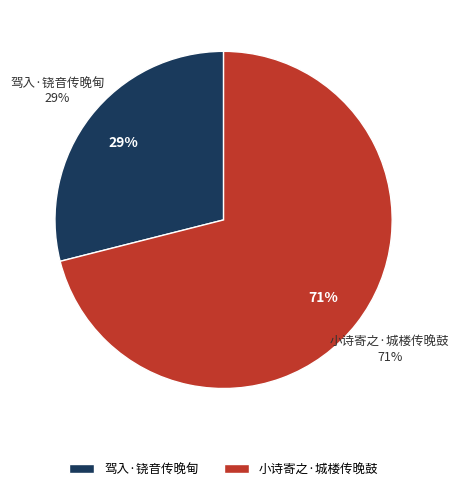

Is it true that 小诗寄之·城楼传晚鼓 is 81% of the pie?

False